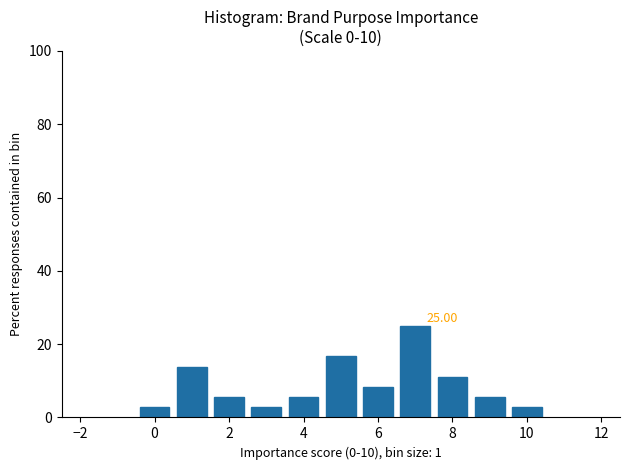

Over which range of the x-axis is the bar tallest?

6.5 to 7.5